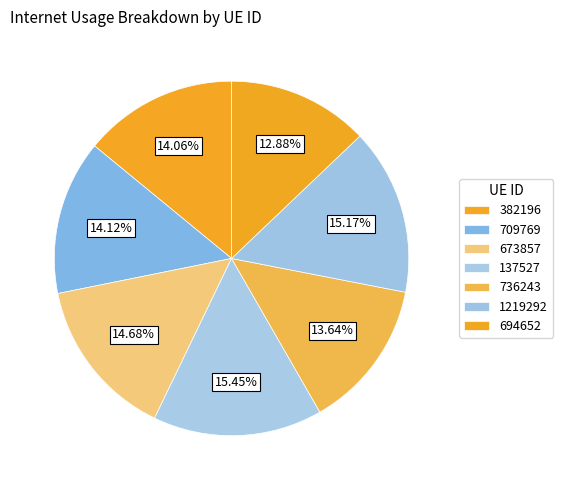

To the nearest percent, what portion does 736243 represent?

14%